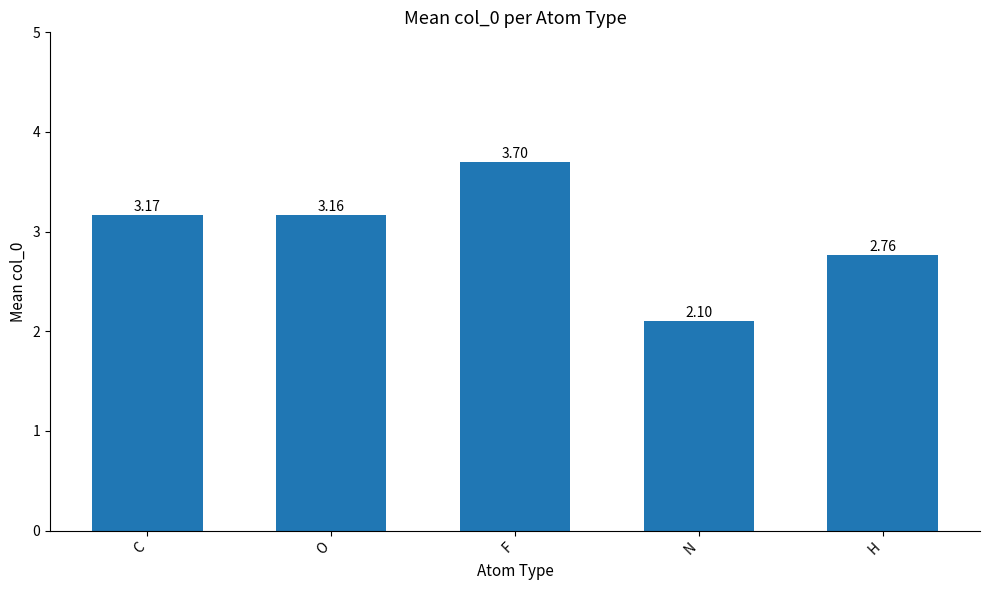

Which category has the lowest value across all series?

N